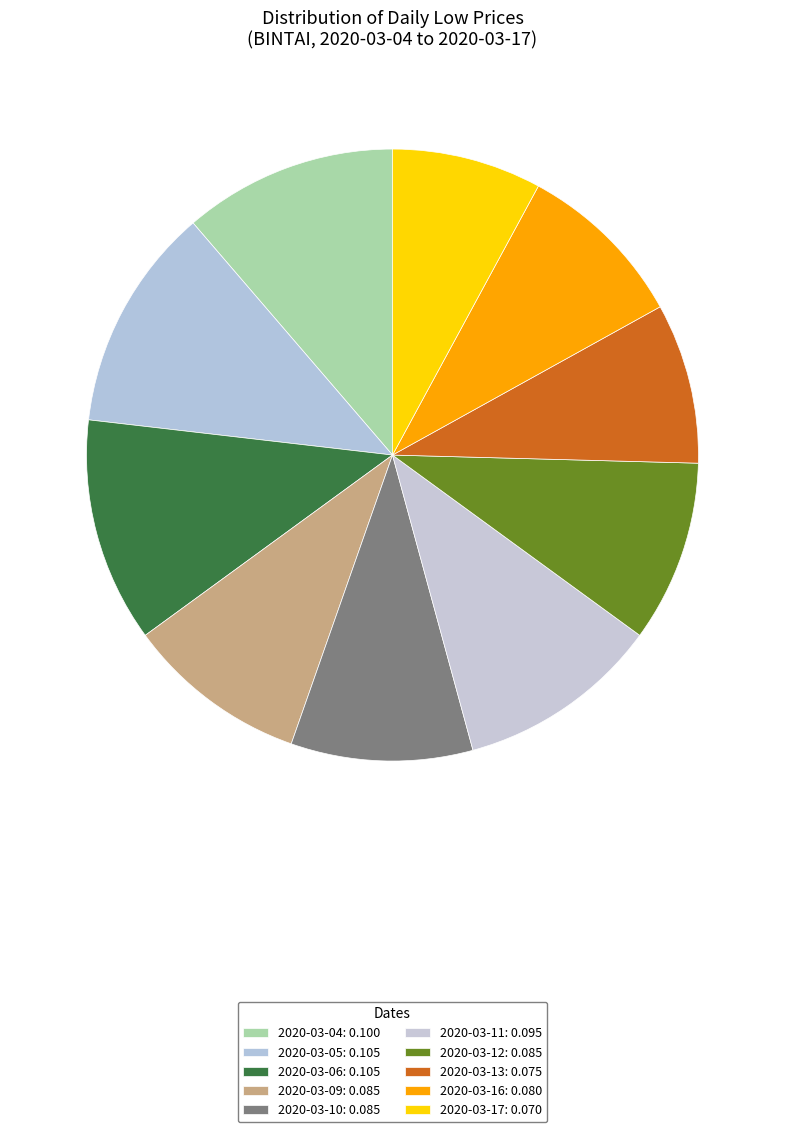

Is the sum of 2020-03-12 and 2020-03-11 greater than half?

No